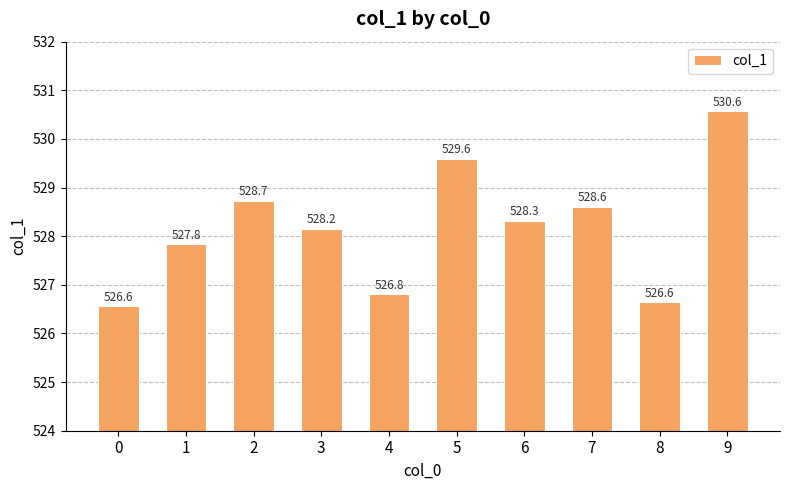

What is the greatest value displayed?

530.6